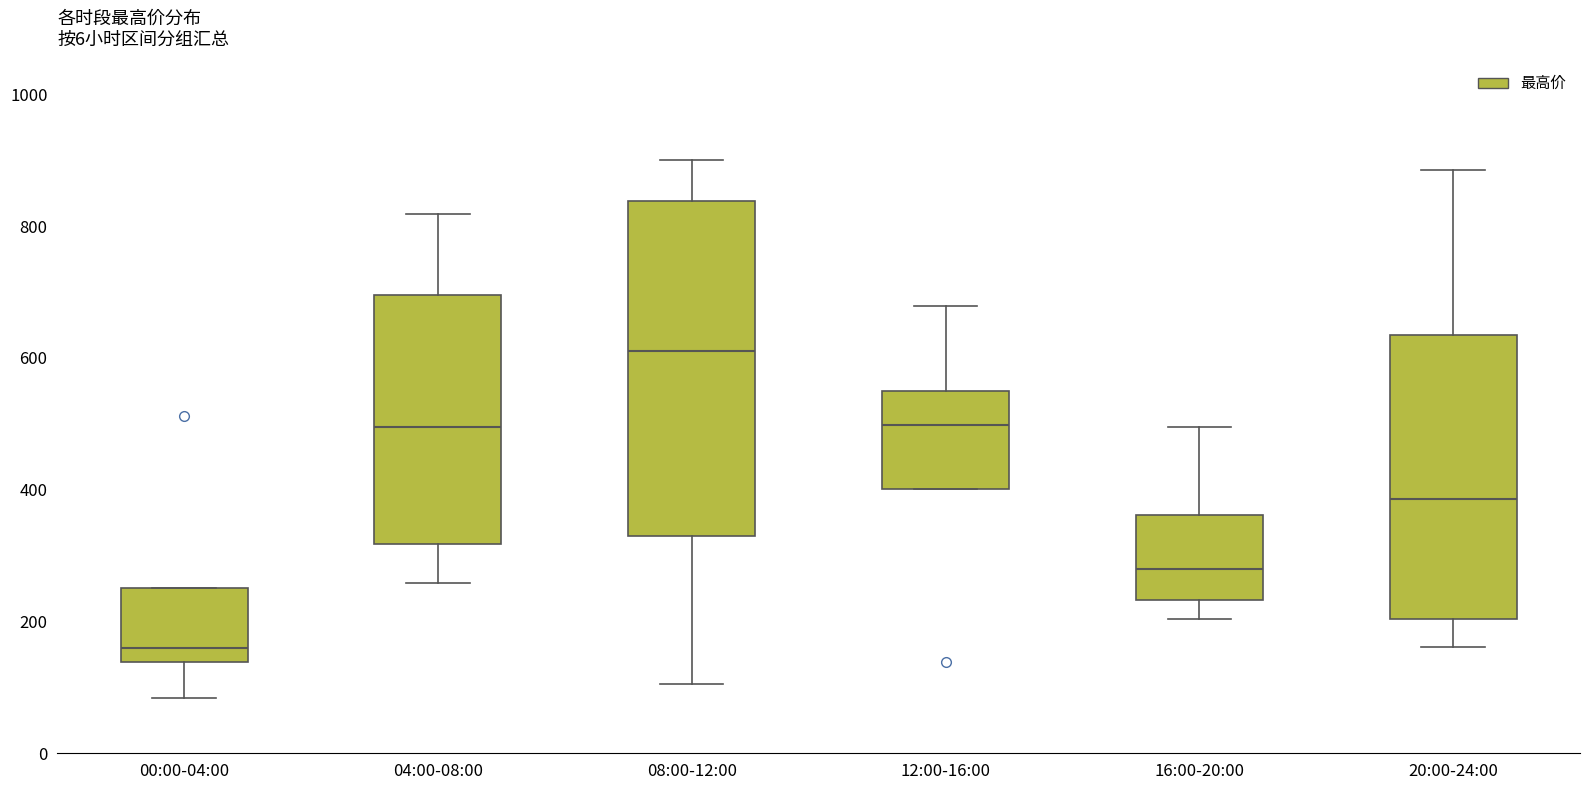

Reading left to right, transcribe this box plot: for each box, give where its median line is, the range the box spans, and where its two whiskers end, as read against the y-axis. The values are not printed on the chart, so give them approximately, as read against the axis.

00:00-04:00: median 160, box 140 to 260, whiskers 80 to 260
04:00-08:00: median 500, box 320 to 700, whiskers 260 to 820
08:00-12:00: median 620, box 320 to 840, whiskers 100 to 900
12:00-16:00: median 500, box 400 to 540, whiskers 400 to 680
16:00-20:00: median 280, box 240 to 360, whiskers 200 to 500
20:00-24:00: median 380, box 200 to 640, whiskers 160 to 880